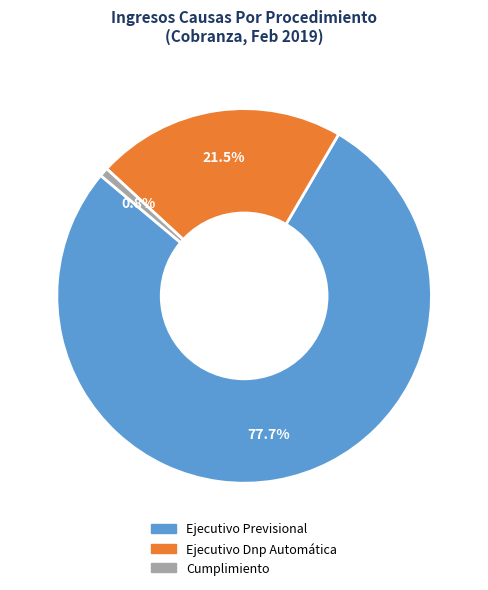

To the nearest percent, what percentage of the pie is Cumplimiento?

1%